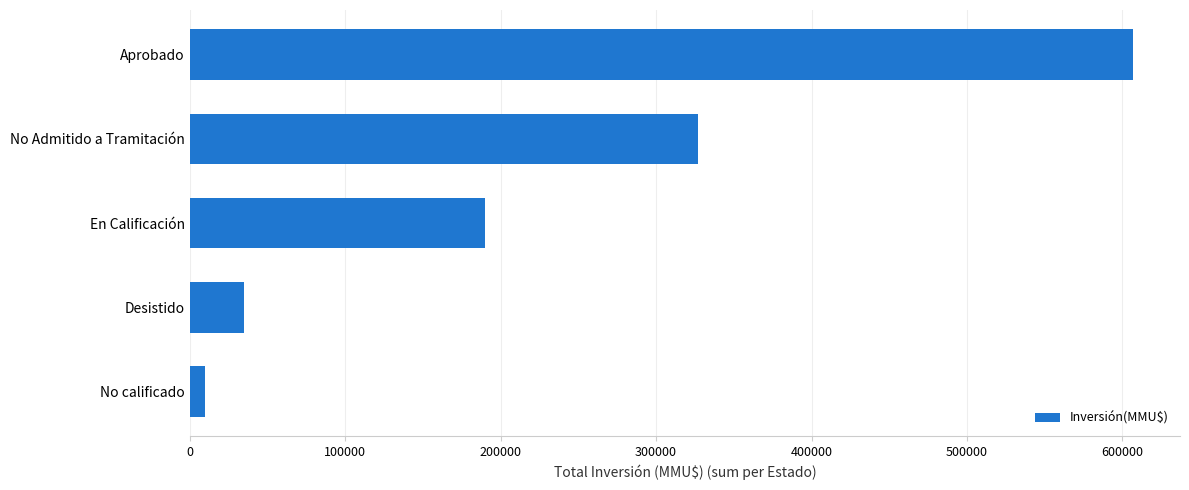

Which label corresponds to the smallest value in the chart?

No calificado